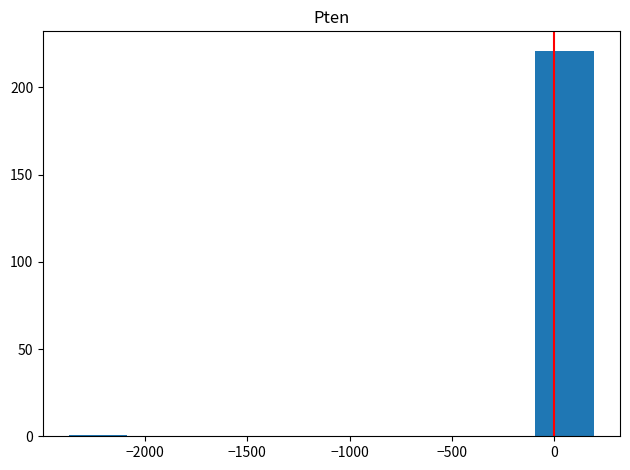

Reading left to right, list every bar in this chart as the range it spans on the x-axis followed by its height. Neither the bar edges nor the heights are printed on the chart, so give them approximately, as read against the axes.

-2350 to -2100: under 5
-2100 to -1800: 0
-1800 to -1500: 0
-1500 to -1250: 0
-1250 to -950: 0
-950 to -650: 0
-650 to -400: 0
-400 to -100: 0
-100 to 200: 220